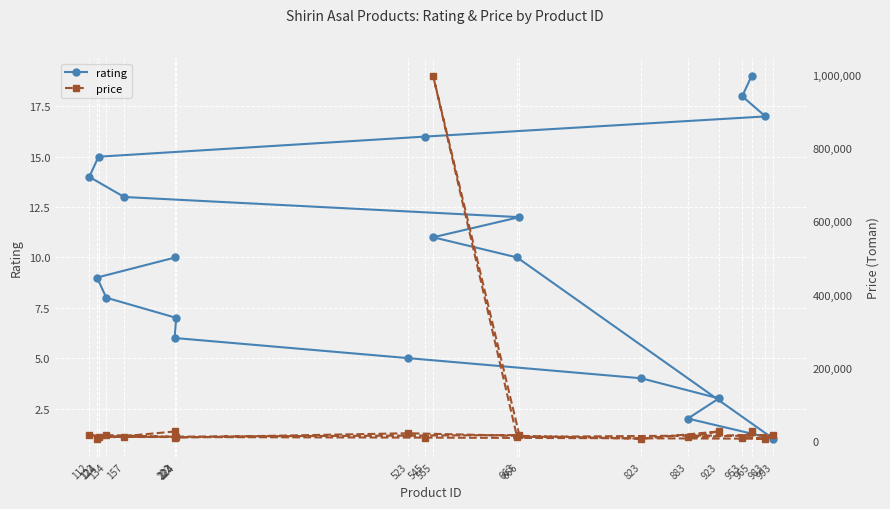

True or false: price and rating intersect in this chart.

False